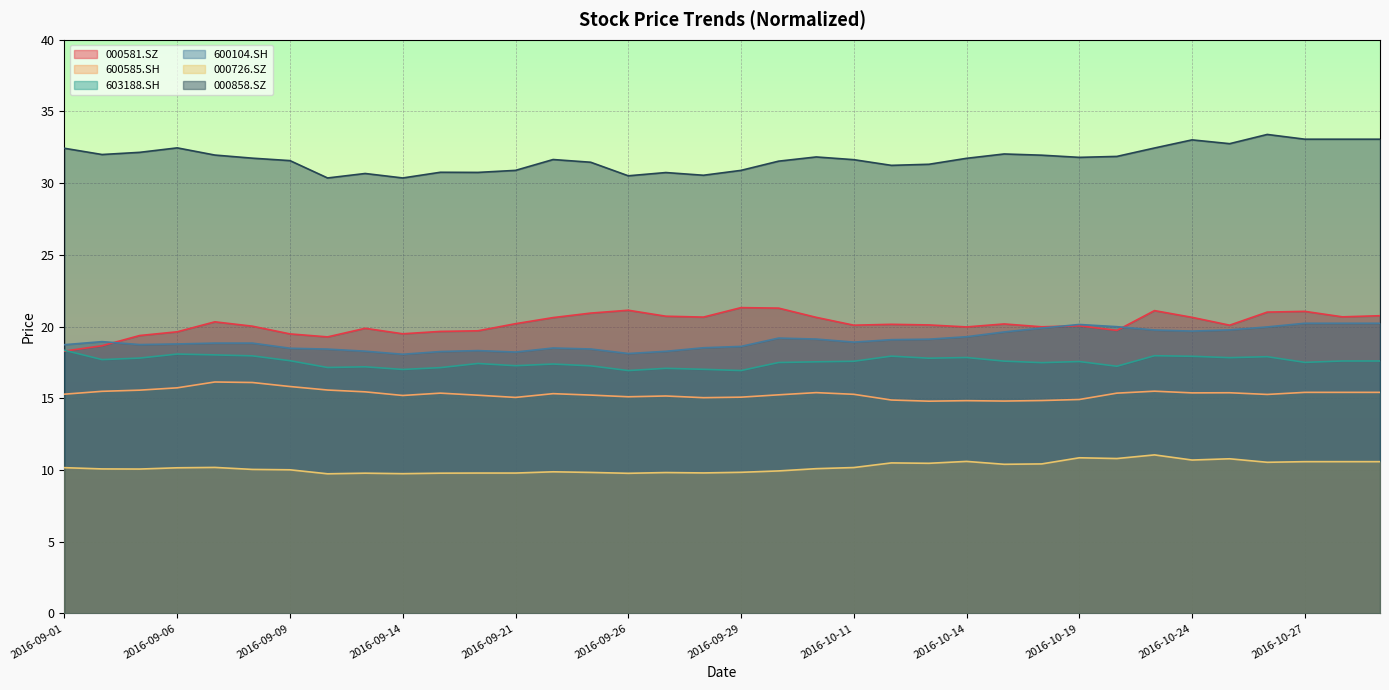

What is the difference between the 000858.SZ values at 2016-09-19 and 2016-10-31?

2.3